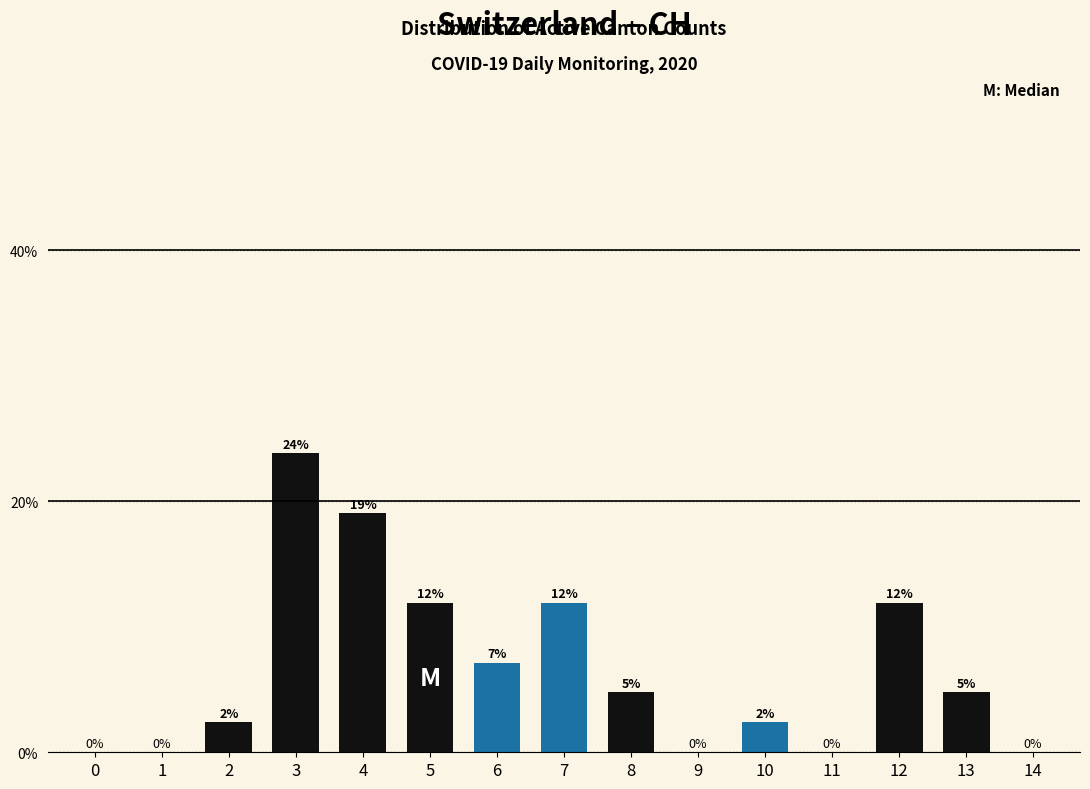

Are the bars horizontal?

No